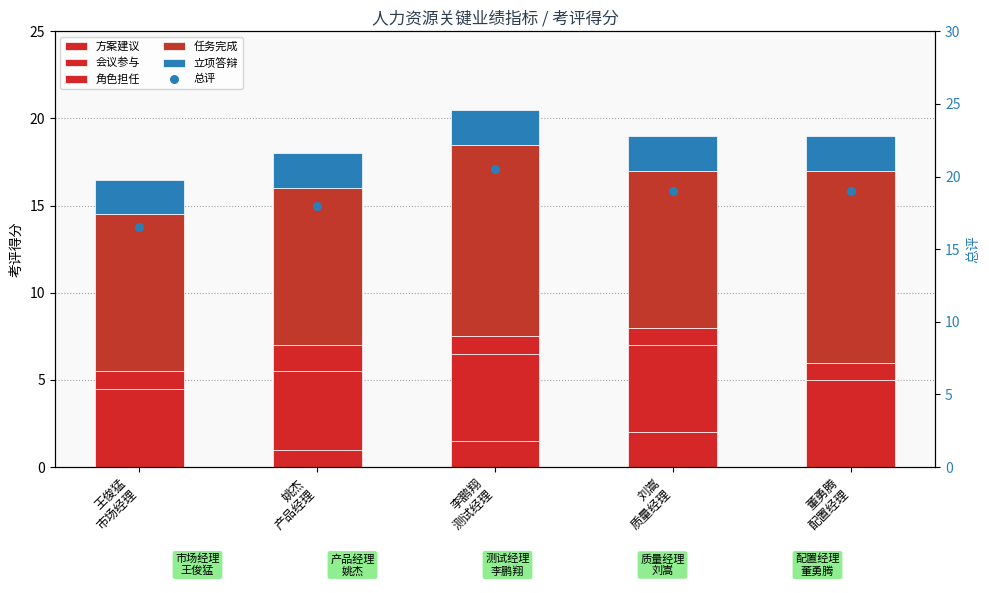

Which series has the largest total across all categories?

总评